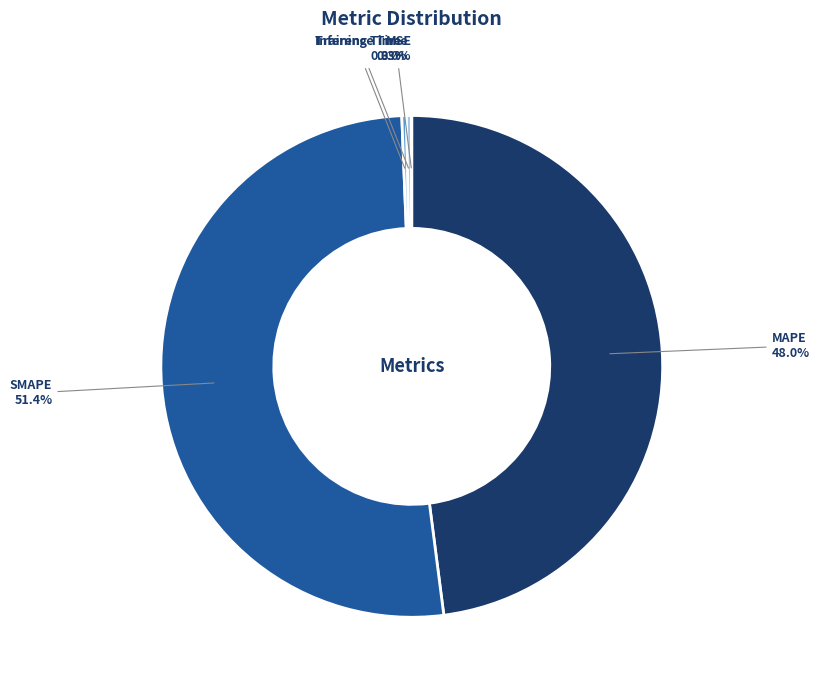

Which category has the biggest portion of the pie?

SMAPE